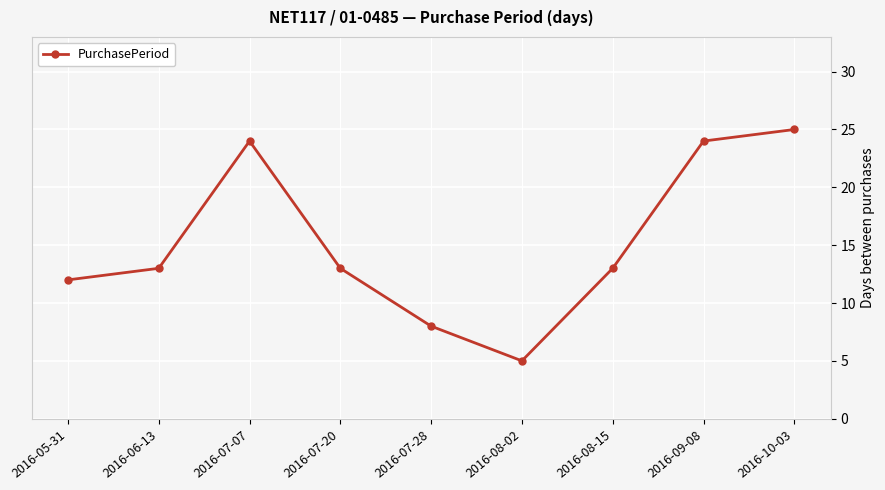

What position from the left is 2016-07-20?

4